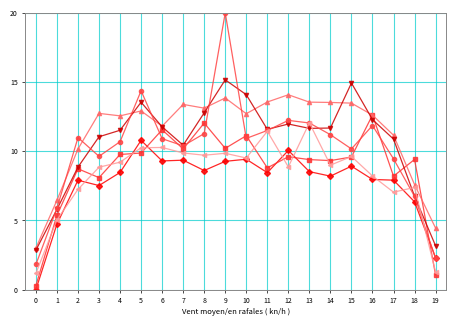

At which category is the sum across all series the highest?

9